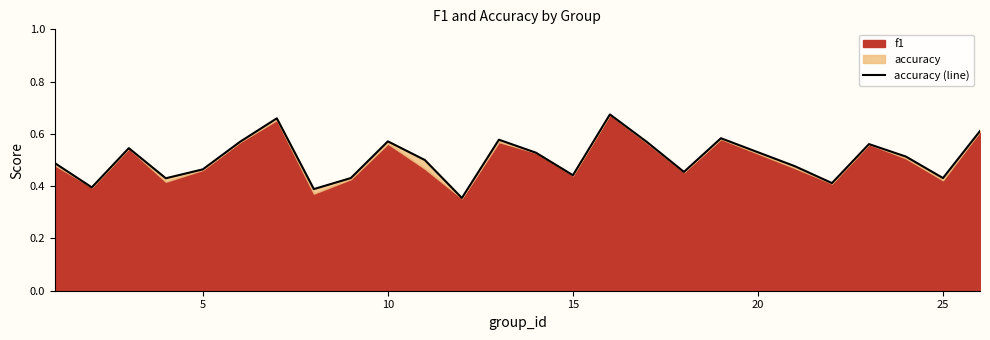

How many interior local peaks (higher than both neighbors) does the data have?

7